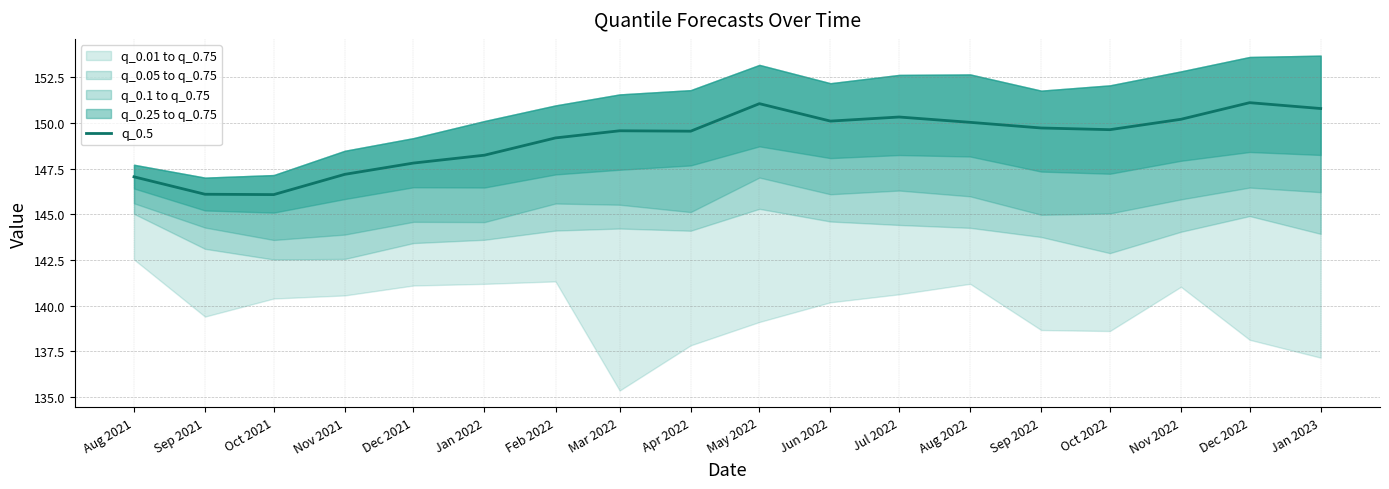

Rank the categories by value from lowest to highest.

Oct 2021, Sep 2021, Aug 2021, Nov 2021, Dec 2021, Jan 2022, Feb 2022, Apr 2022, Mar 2022, Oct 2022, Sep 2022, Aug 2022, Jun 2022, Nov 2022, Jul 2022, Jan 2023, May 2022, Dec 2022